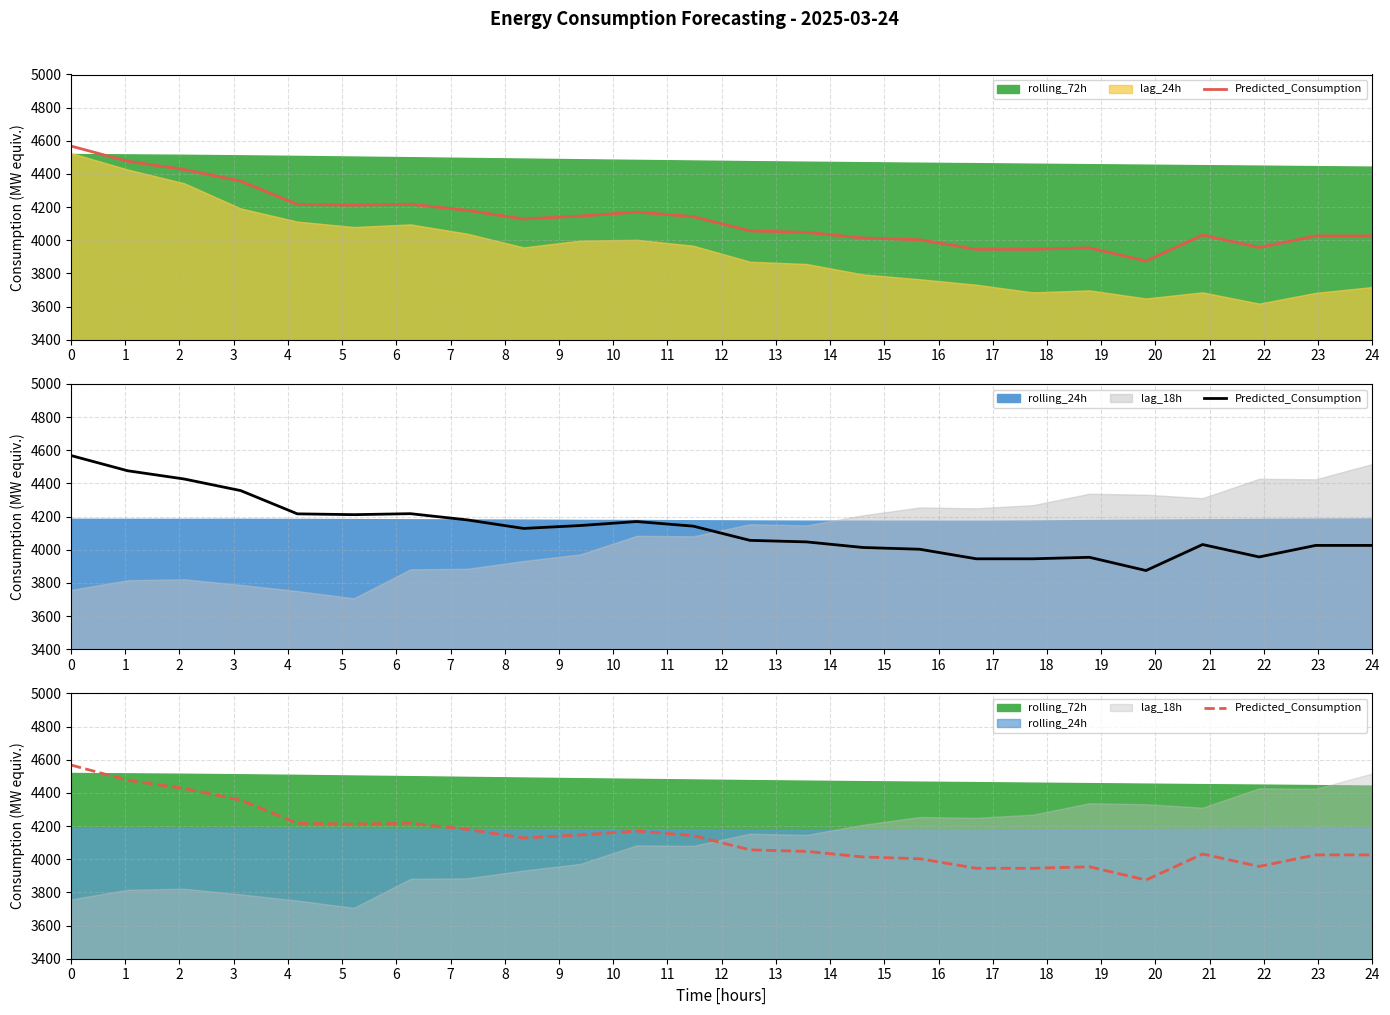

What is the greatest value displayed?

4568.3